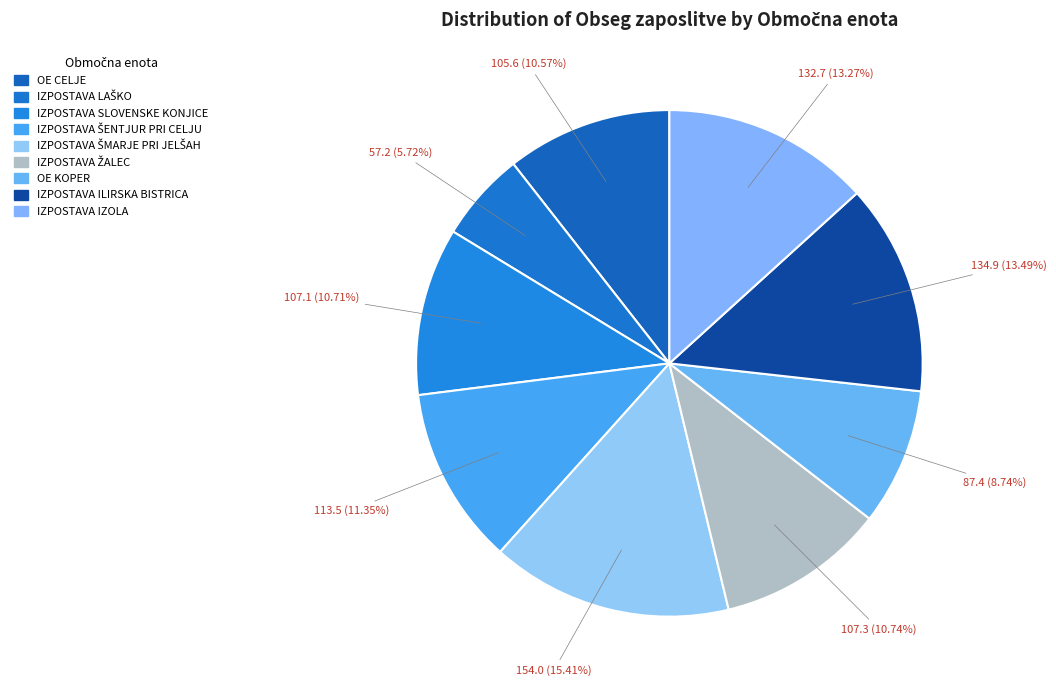

Which category has the smallest portion of the pie?

IZPOSTAVA LAŠKO